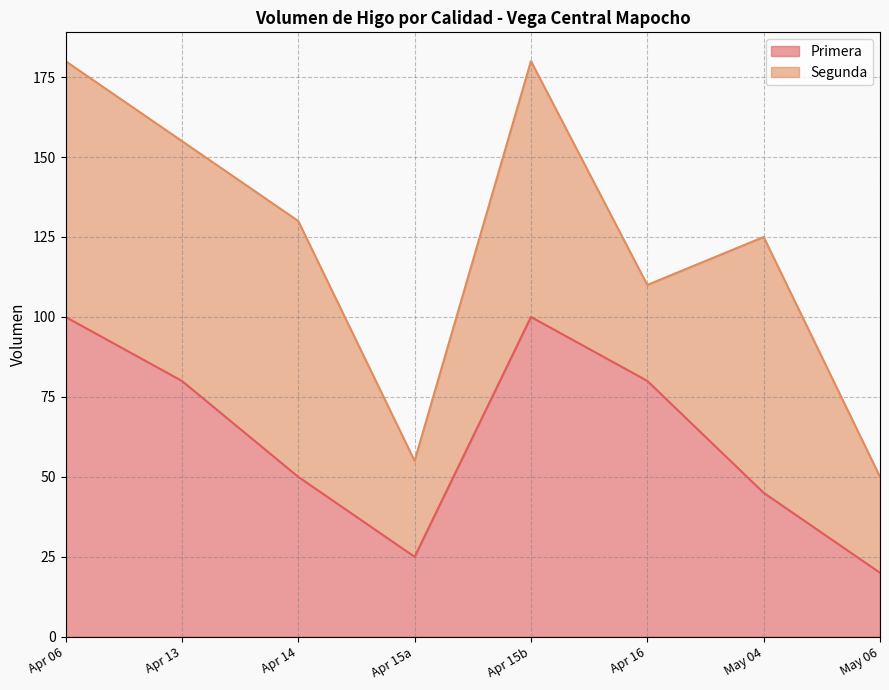

What is the lowest value of the Primera series?

20